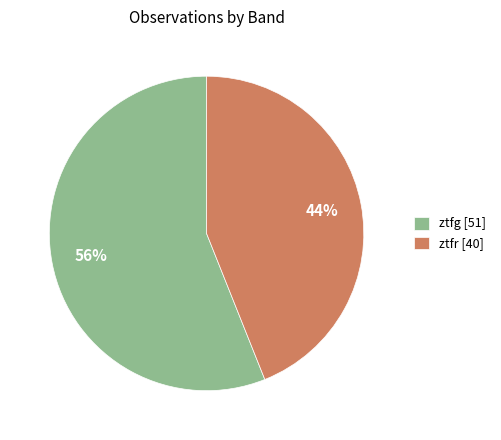

Do ztfr and ztfg together represent more than half of the pie?

Yes